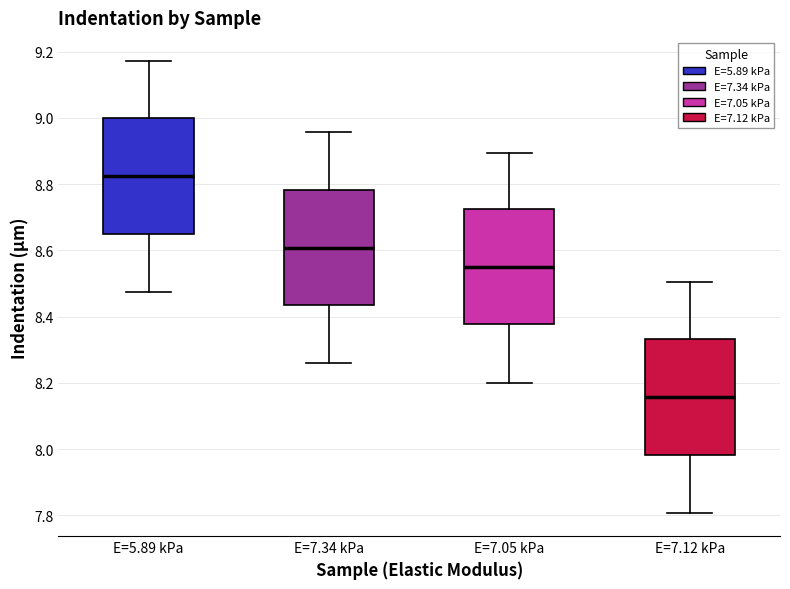

Reading left to right, read every box against the y-axis: the position of its median line, the range the box covers, and the ends of its whiskers. The values are not printed on the chart, so give them approximately, as read against the axis.

E=5.89 kPa: median 8.82, box 8.64 to 9.00, whiskers 8.48 to 9.18
E=7.34 kPa: median 8.60, box 8.44 to 8.78, whiskers 8.26 to 8.96
E=7.05 kPa: median 8.56, box 8.38 to 8.72, whiskers 8.20 to 8.90
E=7.12 kPa: median 8.16, box 7.98 to 8.34, whiskers 7.80 to 8.50